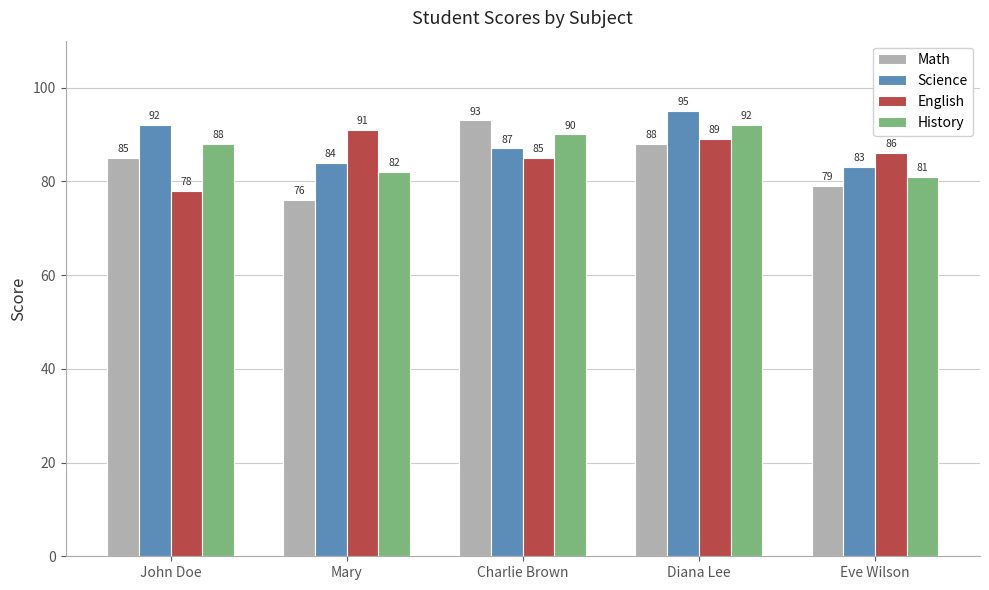

List the series in order of their overall mean, highest first.

Science, History, English, Math